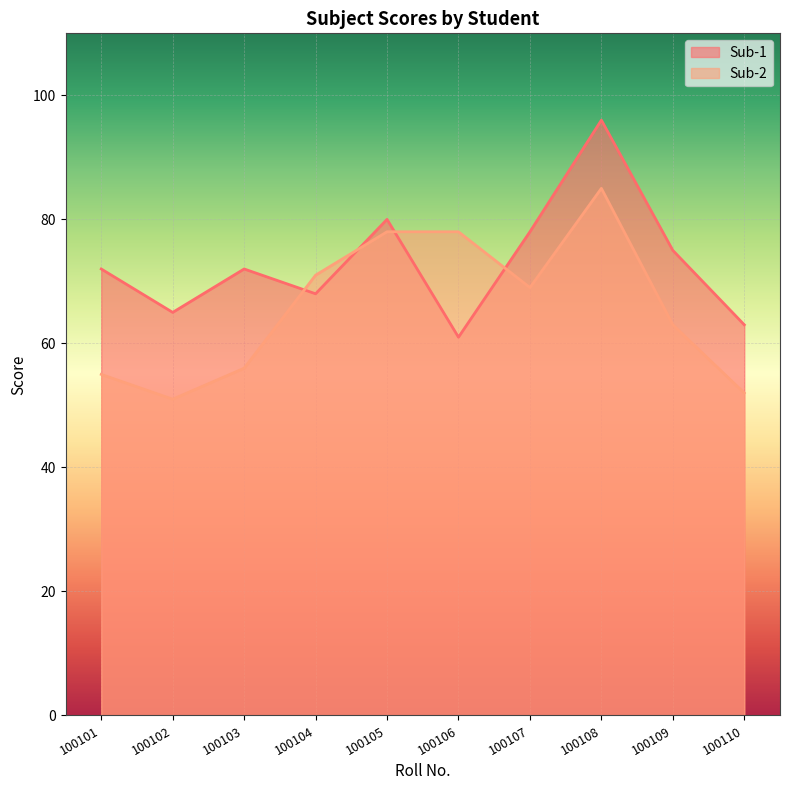

True or false: Sub-1 has a value of 40 at 100105.

False